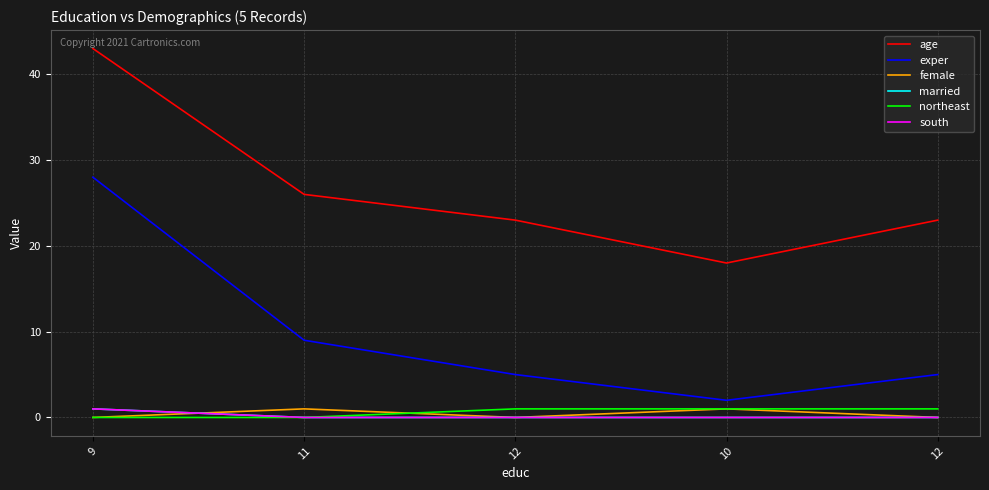

Rank the series by their maximum value, from highest to lowest.

age, exper, female, married, northeast, south